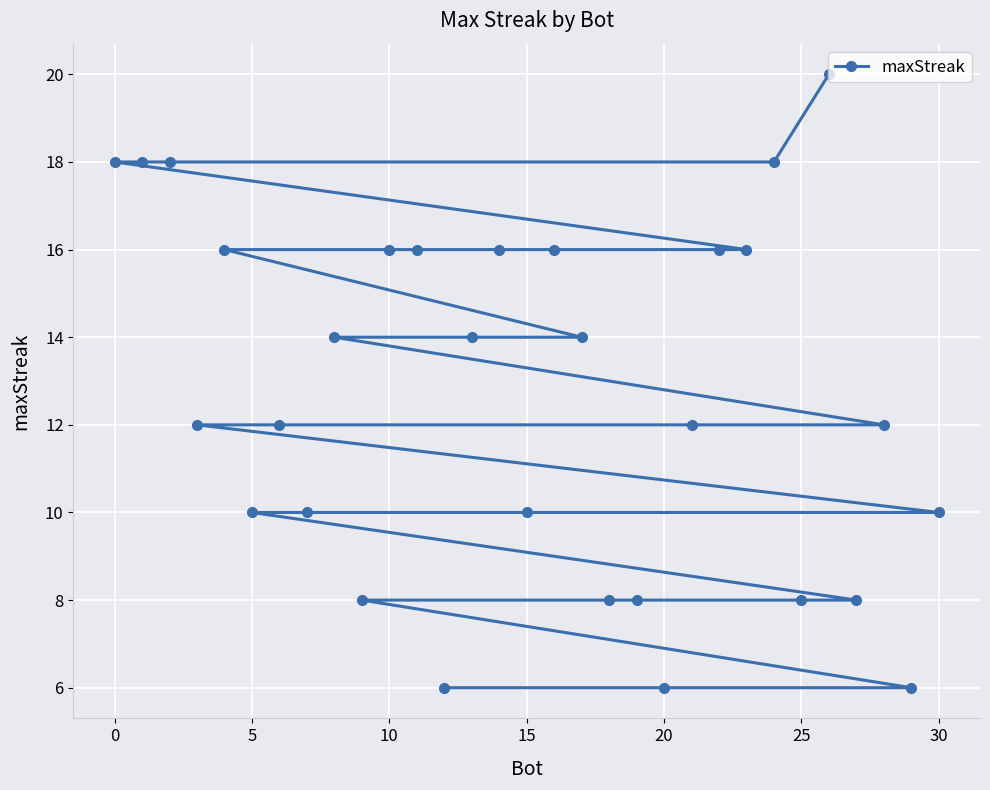

The value at 30 is 16. True or false?

False